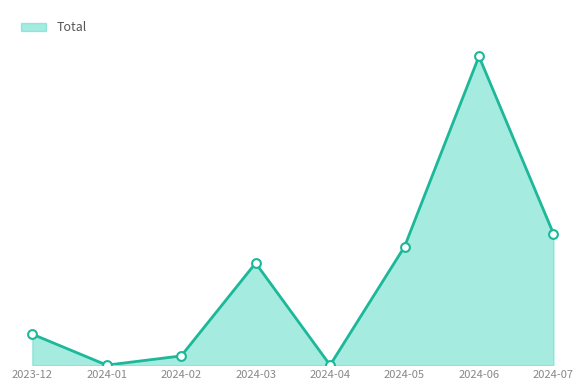

What is the change in value from 2024-01 to 2024-03?

+15593.5